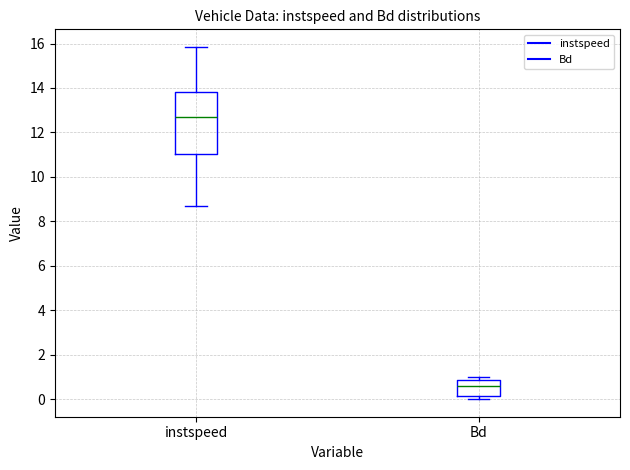

Where is the lower edge of the box for Bd on the y-axis? The values are not printed on the chart, so give them approximately, as read against the axis.

0.2